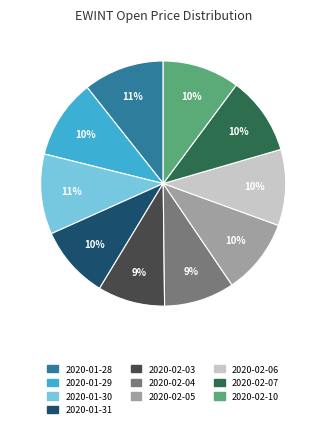

To the nearest percent, what is the difference between the largest and smallest slice percentages?

2%